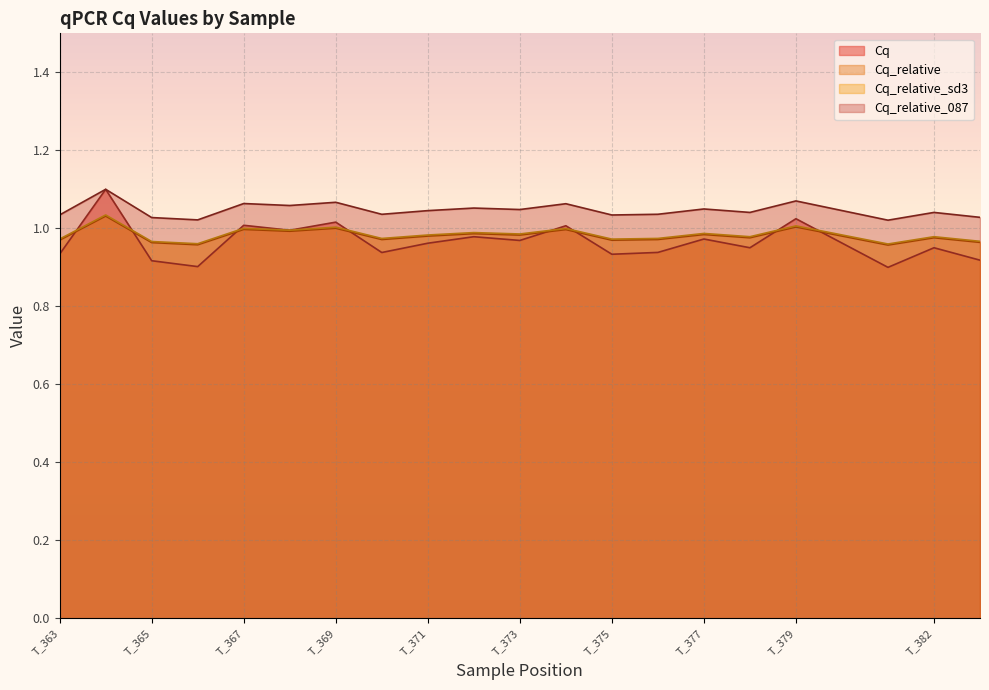

True or false: Cq_relative and Cq_relative_087 intersect in this chart.

False